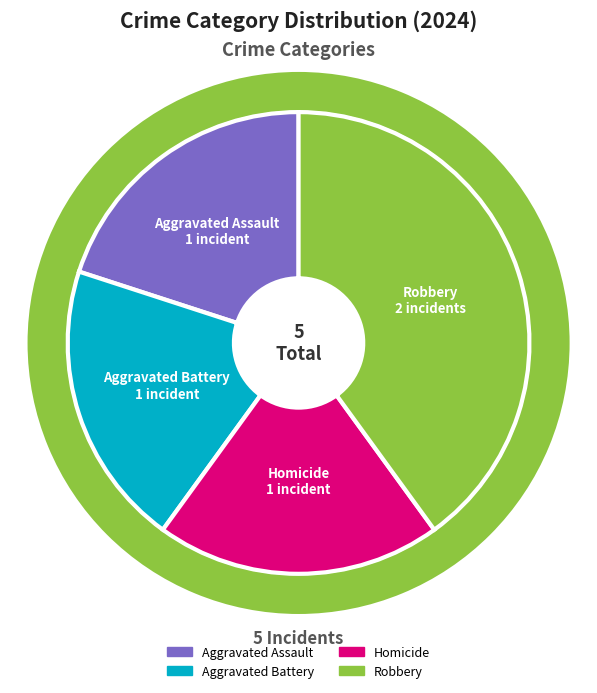

True or false: Robbery accounts for 34% of the total.

False